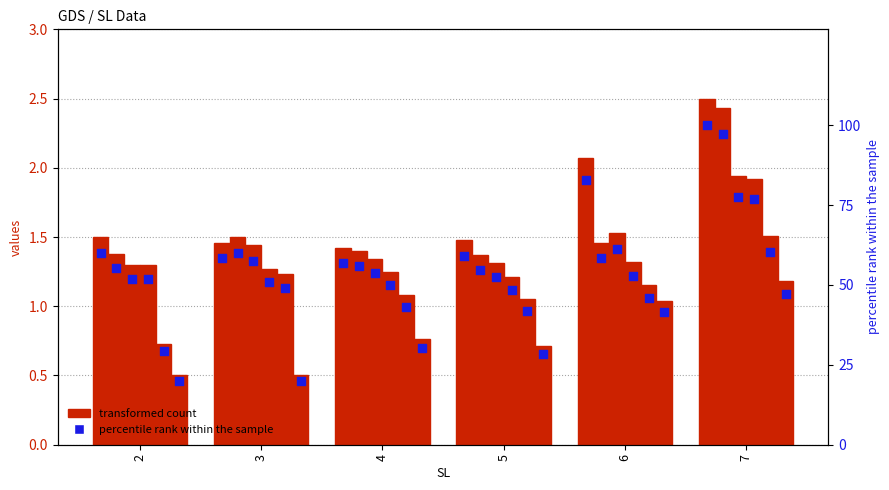

At which category is the sum across all series the highest?

7